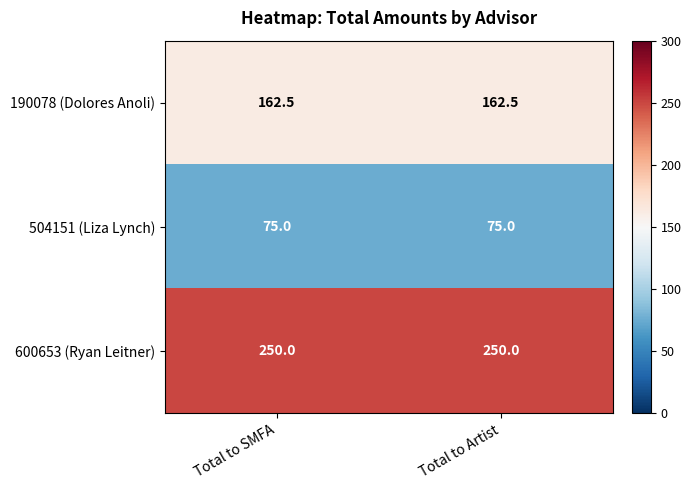

Is the value of 600653 (Ryan Leitner) at Total to SMFA greater than the value of 190078 (Dolores Anoli) at Total to Artist?

Yes